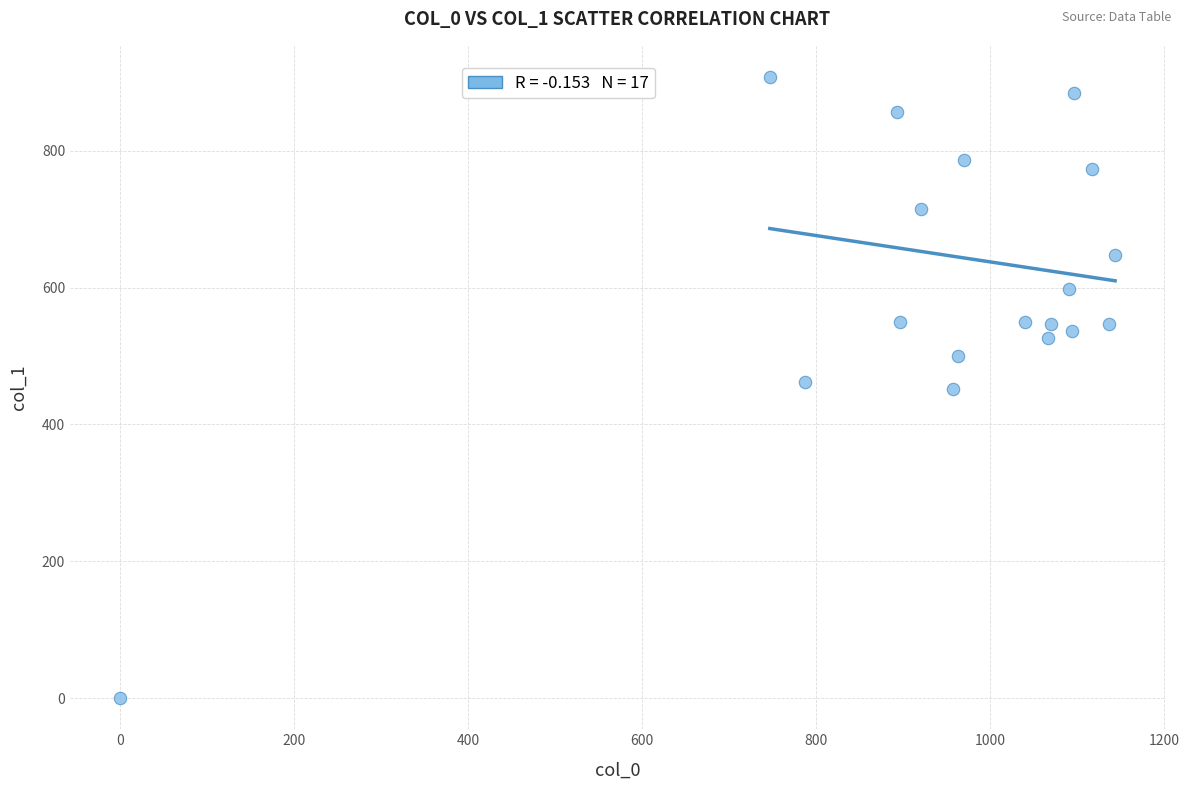

What is the range of X values (max minus min)?

1143.3